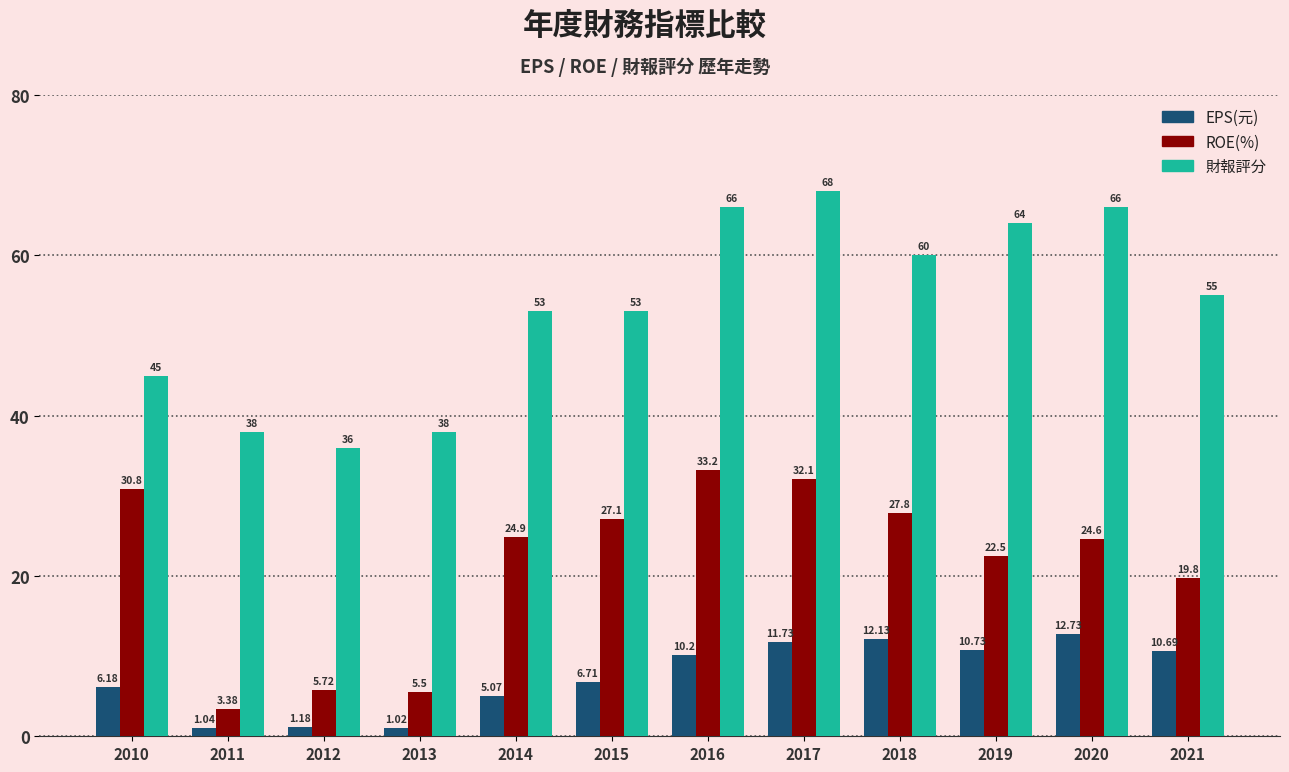

List the series in order of their overall mean, highest first.

財報評分, ROE(%), EPS(元)